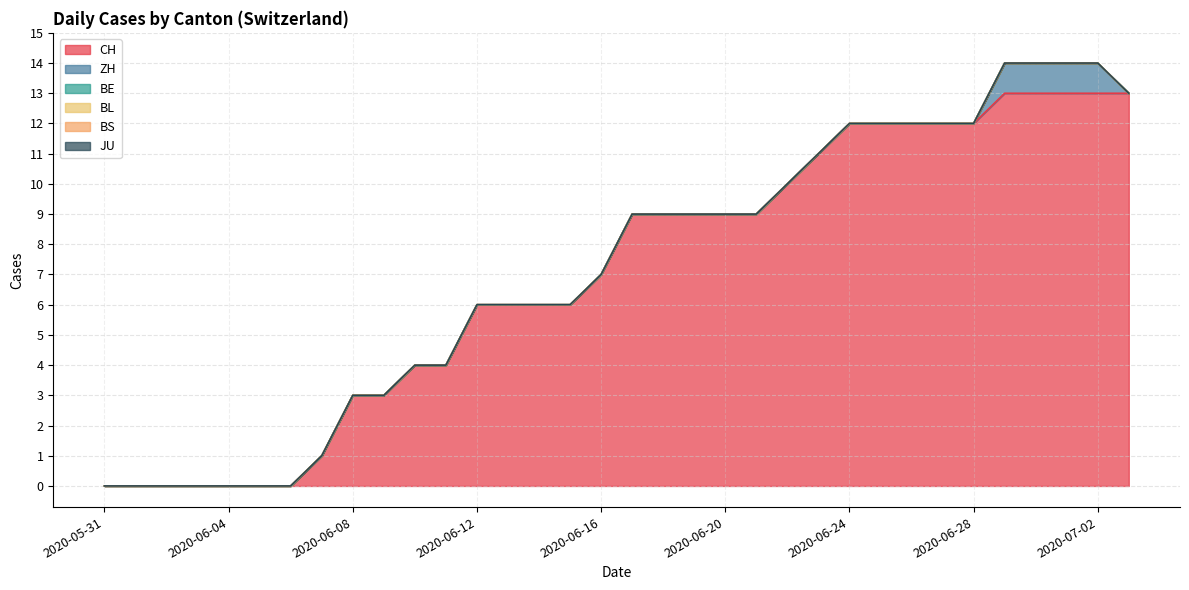

Which label corresponds to the largest value in the chart?

2020-06-29